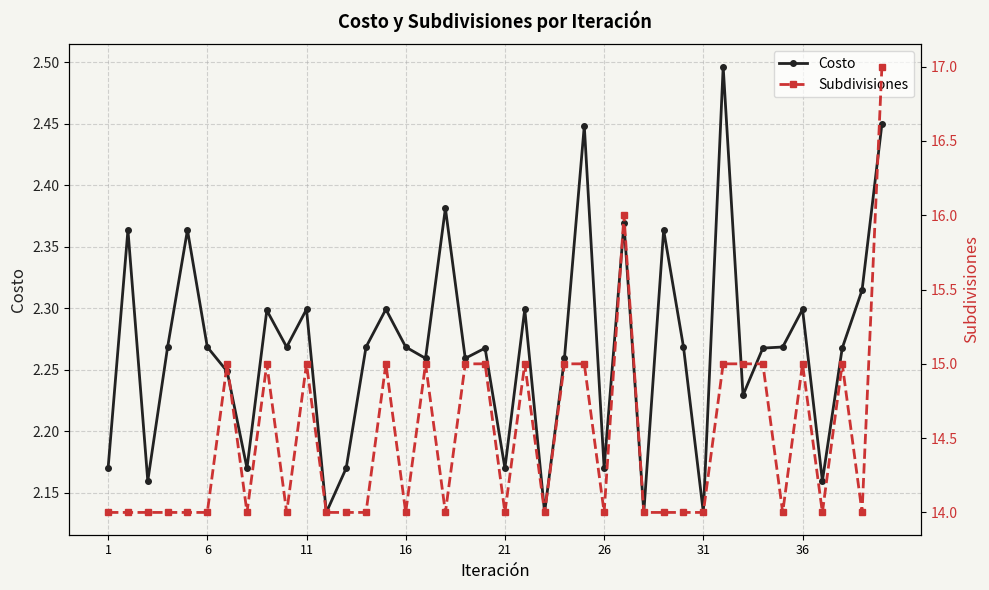

True or false: Costo has more than 2 interior local peaks.

True